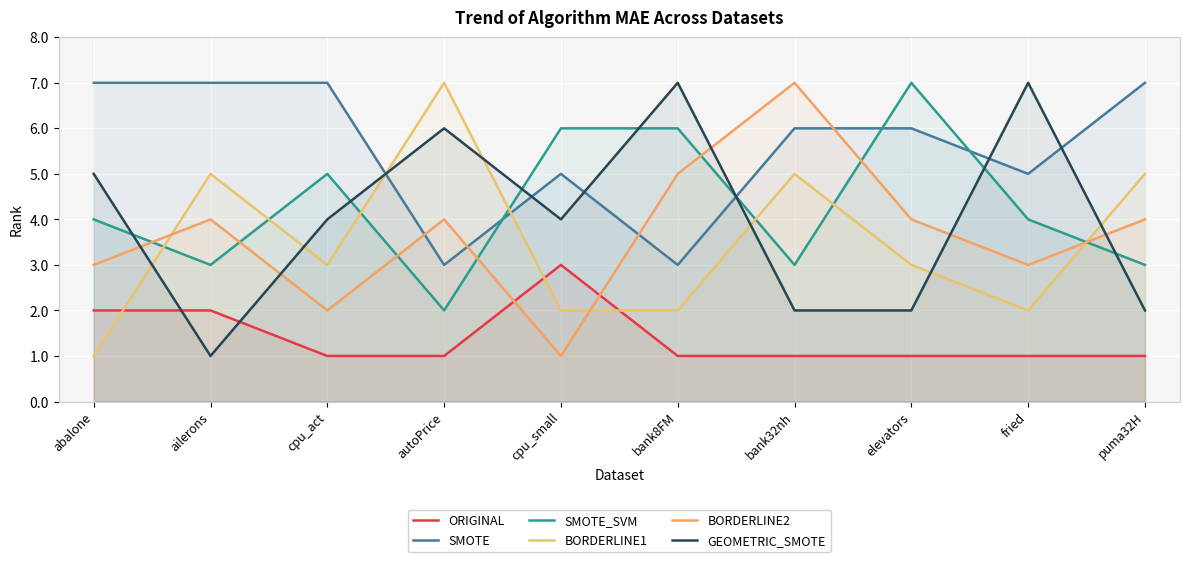

Between cpu_small and elevators, which series saw the biggest shift?

BORDERLINE2